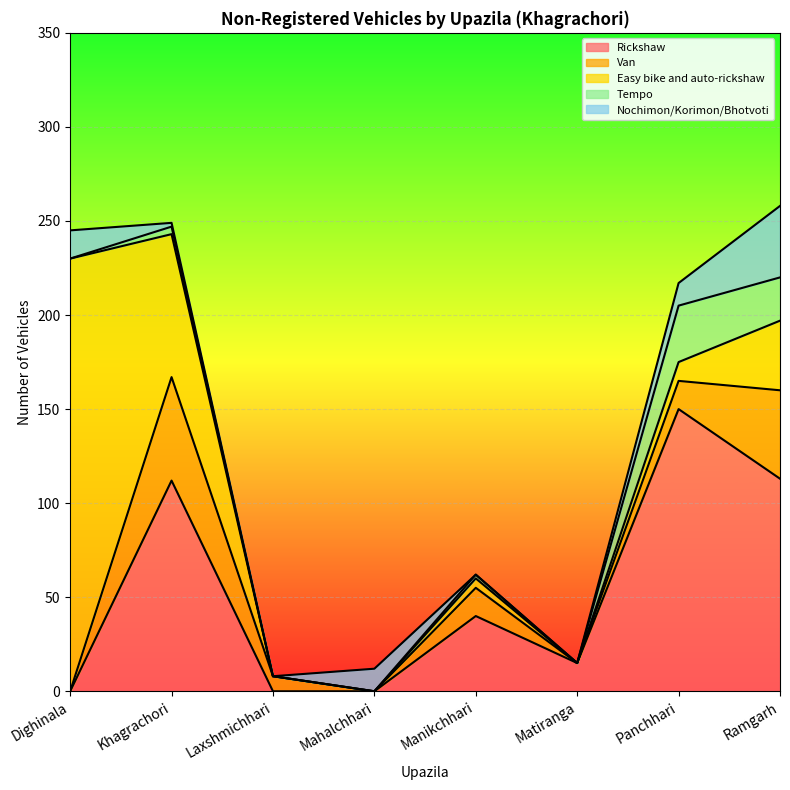

The Tempo series shows 10 at Matiranga. True or false?

False